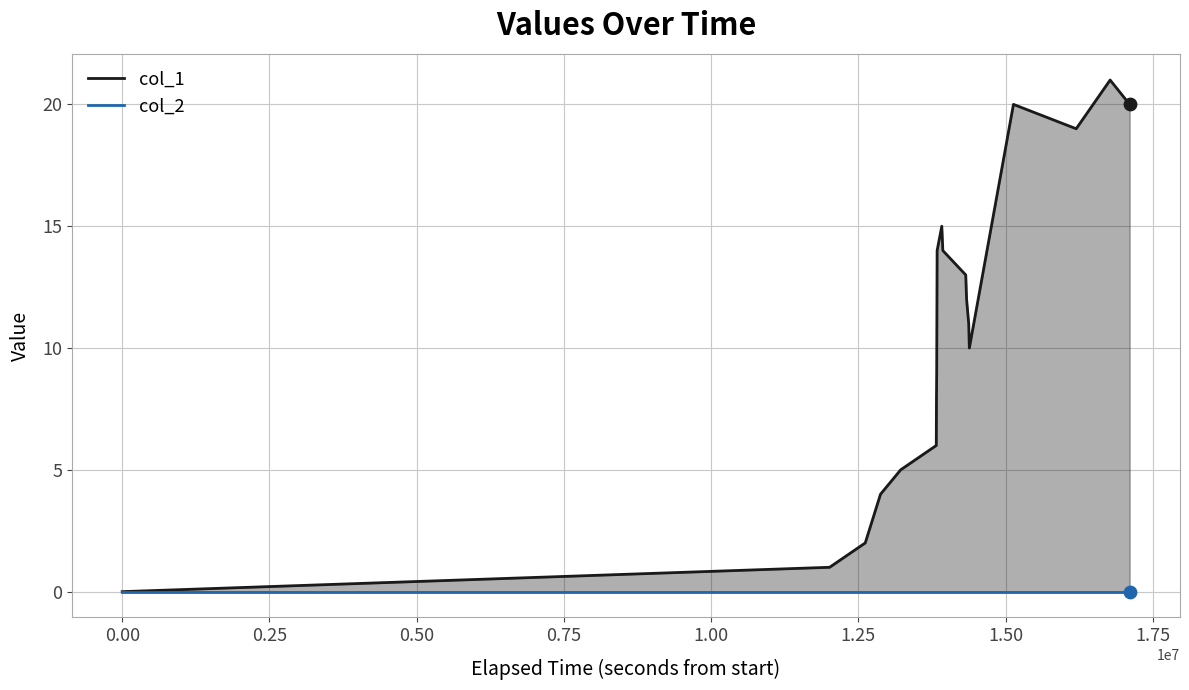

Which series has the widest spread of Y values?

col_1